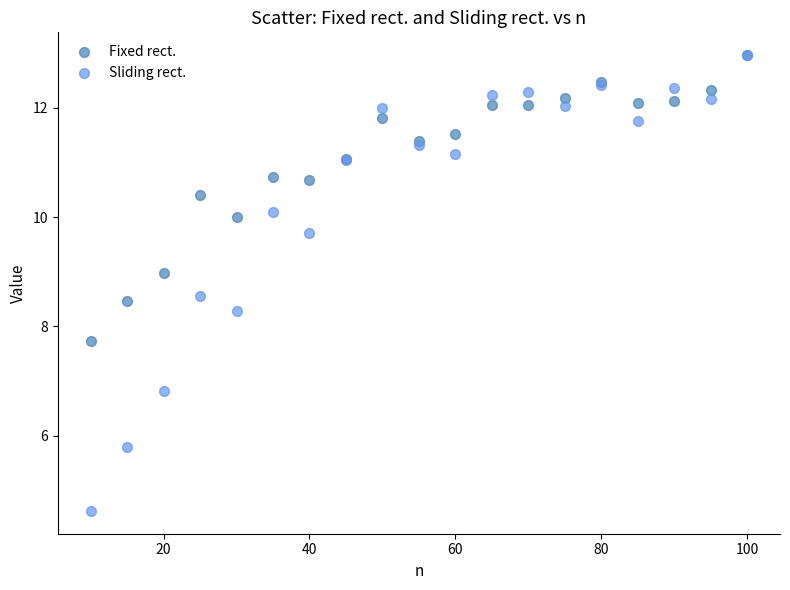

What are all the series names shown in the legend?

Fixed rect., Sliding rect.